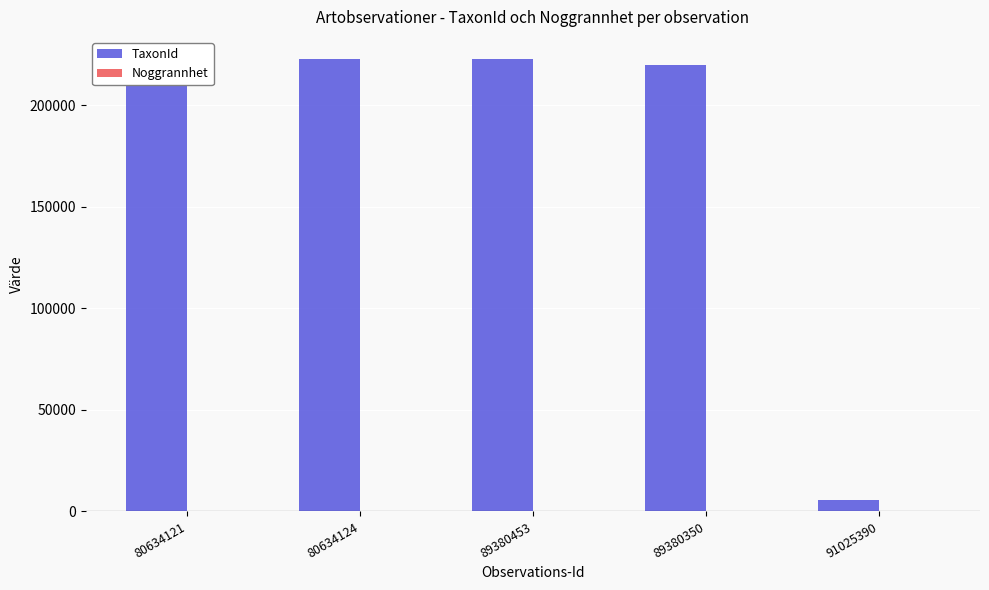

What value does the Noggrannhet series have at 80634121, to the nearest 5?

10